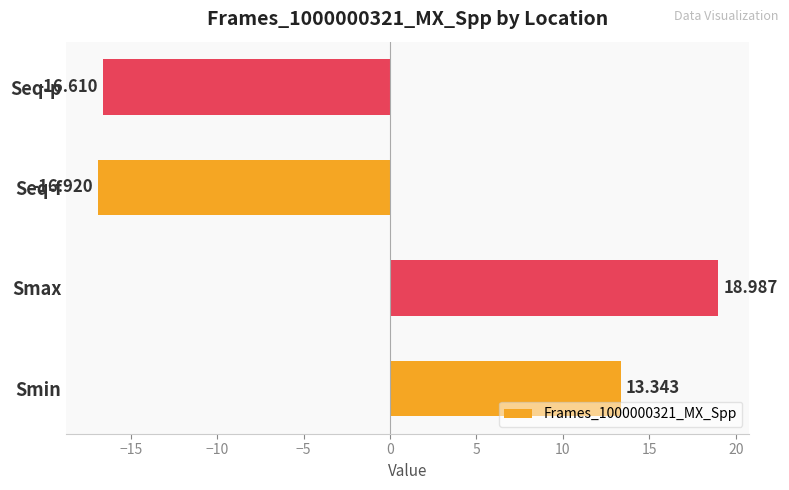

Where is the data nearest to the value 1?

Smin